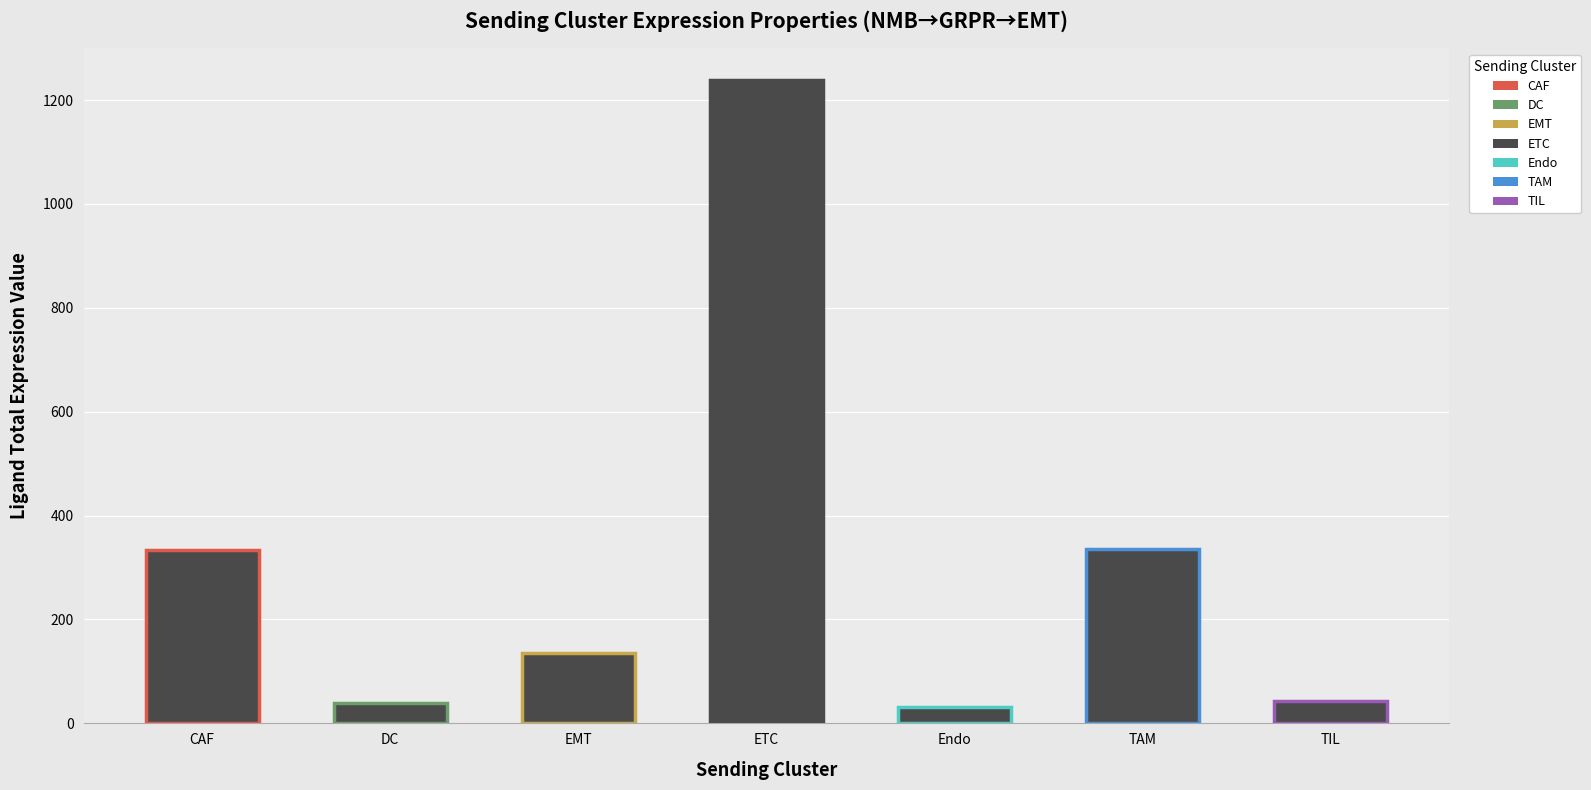

What is the change in value from ETC to Endo?

-1206.4